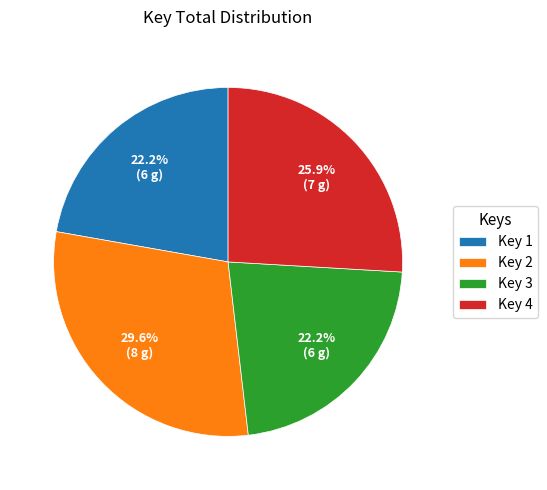

Which category has the biggest portion of the pie?

Key 2